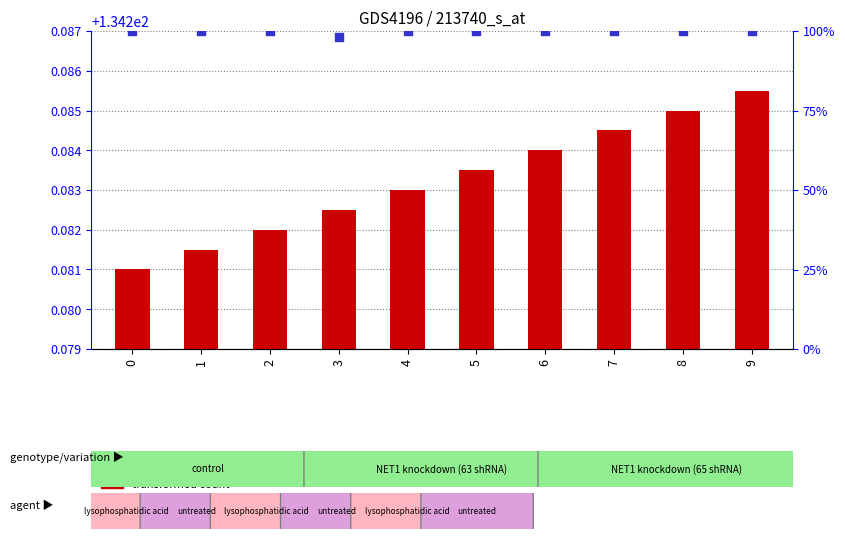

What are all the series names shown in the legend?

transformed count, percentile rank within the sample